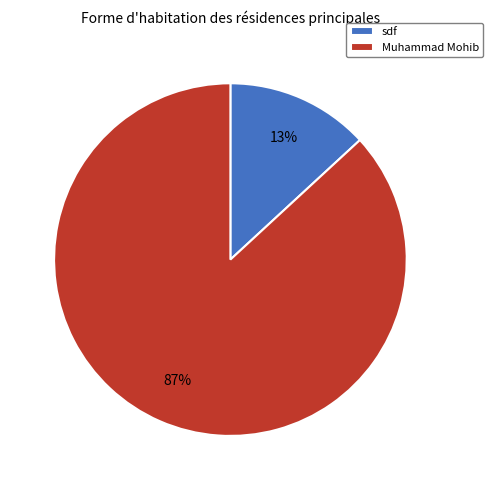

To the nearest percent, what is the combined percentage of sdf and Muhammad Mohib?

100%